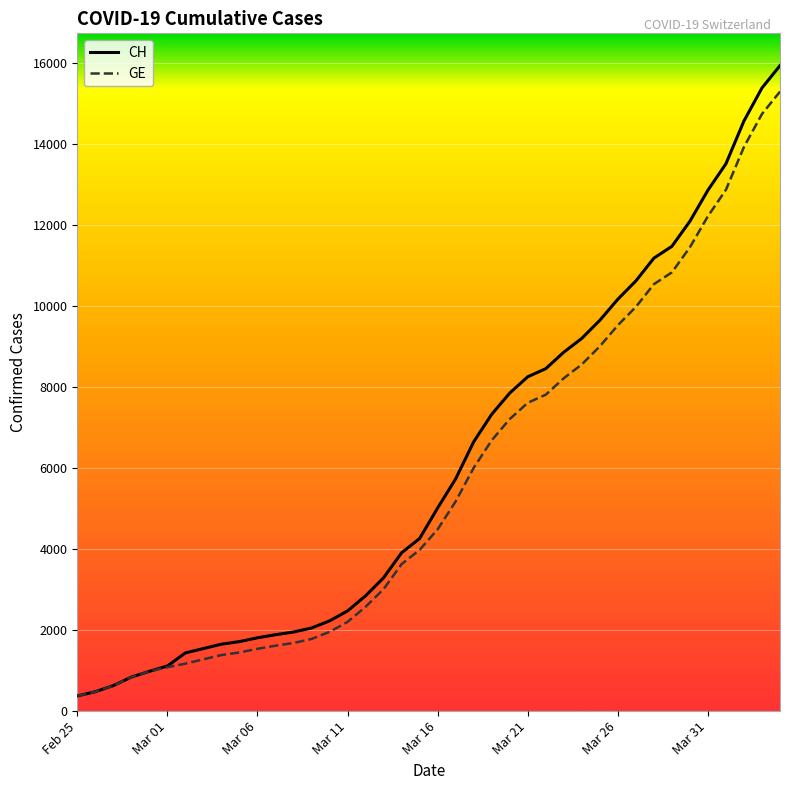

What is the minimum value for GE?

375